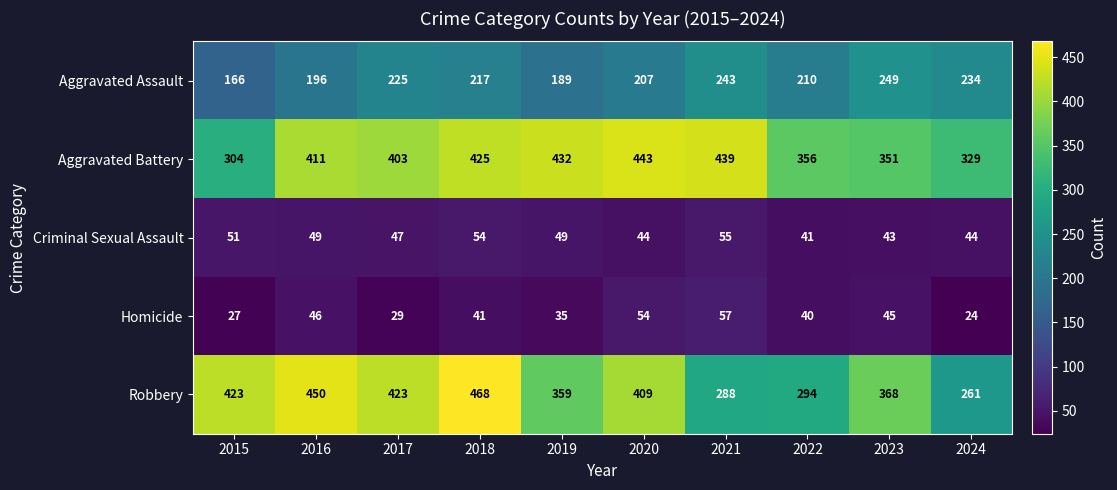

What is the average value of the Robbery series?

374